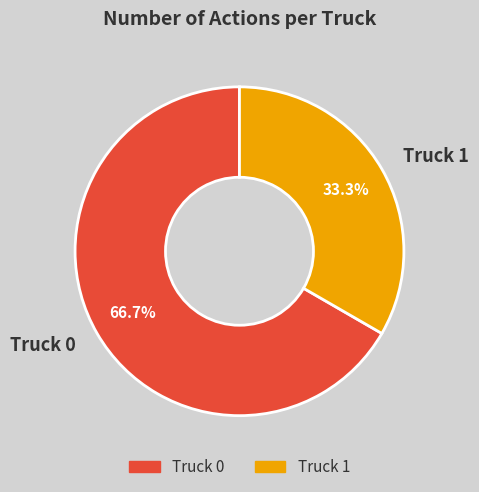

Rank the categories by value from highest to lowest.

Truck 0, Truck 1